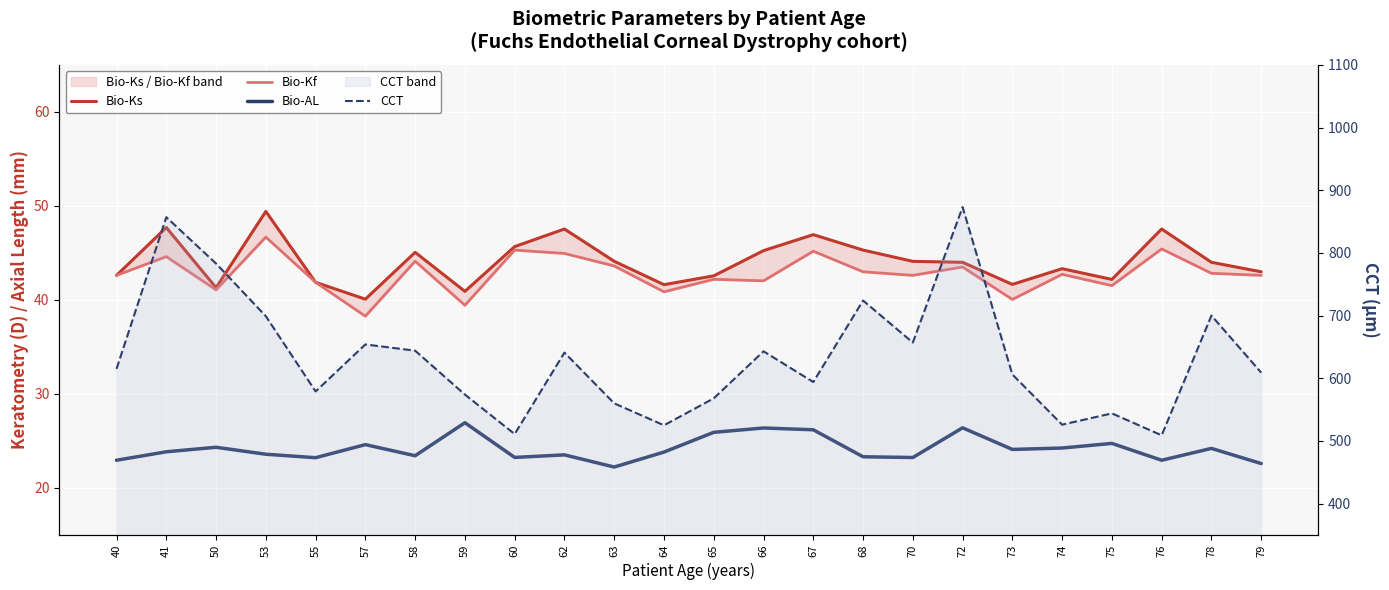

Reading left to right, transcribe all the data shown in this chart.

Bio-Ks: 42.6	47.7	41.3	49.4	41.9	40.1	45.1	40.9	45.7	47.5	44.1	41.6	42.6	45.2	46.9	45.3	44.1	44.0	41.6	43.3	42.2	47.5	44.0	43.0
Bio-Kf: 42.6	44.6	41.1	46.7	41.9	38.3	44.1	39.4	45.3	44.9	43.6	40.9	42.2	42.0	45.2	43.0	42.6	43.5	40.0	42.7	41.5	45.4	42.8	42.6
Bio-AL: 22.9	23.9	24.3	23.6	23.2	24.6	23.4	26.9	23.2	23.5	22.2	23.8	25.9	26.4	26.2	23.3	23.2	26.4	24.1	24.2	24.7	22.9	24.2	22.6
CCT: 615.0	857.0	783.0	699.0	579.0	654.0	644.0	574.0	511.0	641.0	560.0	525.0	568.0	643.0	594.0	724.0	657.0	873.0	606.0	526.0	544.0	509.0	700.0	609.0